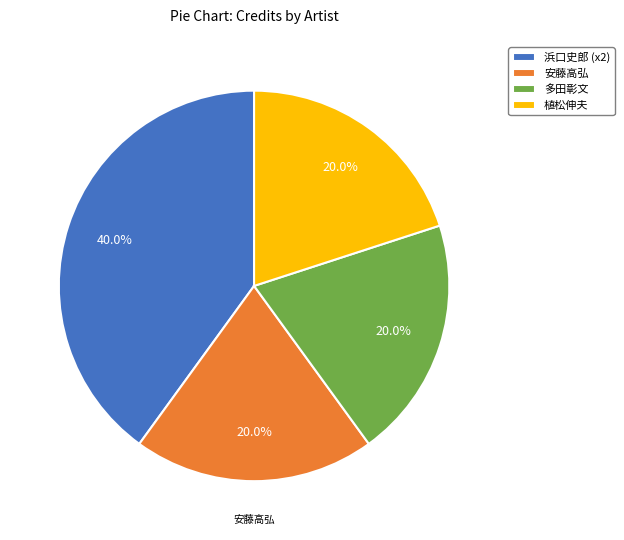

Does any single category account for the majority?

No